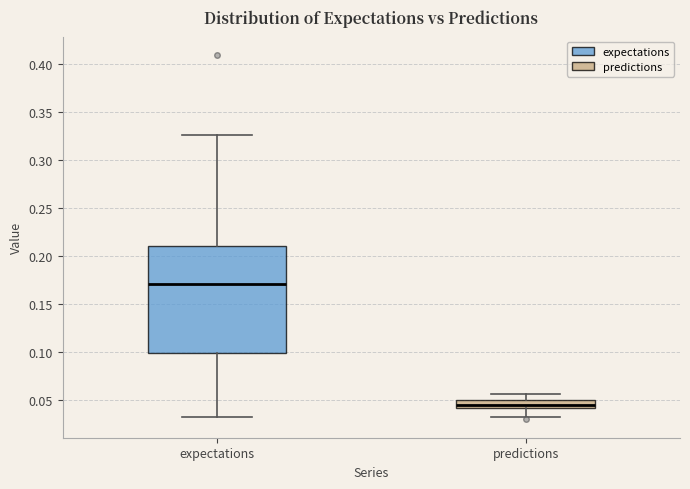

Which box has the lowest median line?

predictions